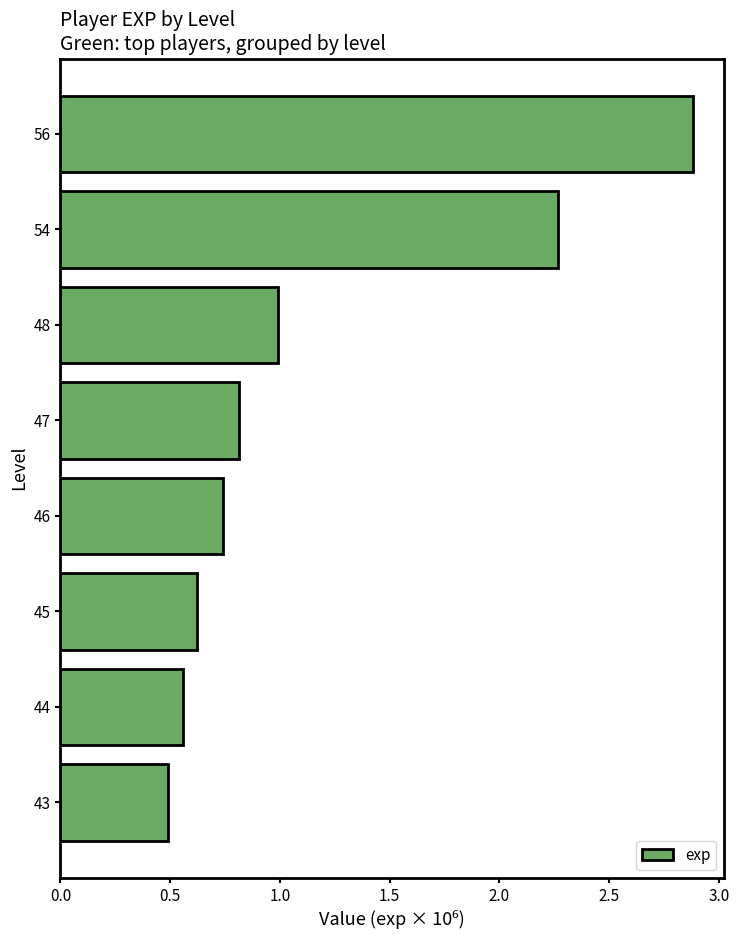

Rank the categories by value from lowest to highest.

43, 44, 45, 46, 47, 48, 54, 56